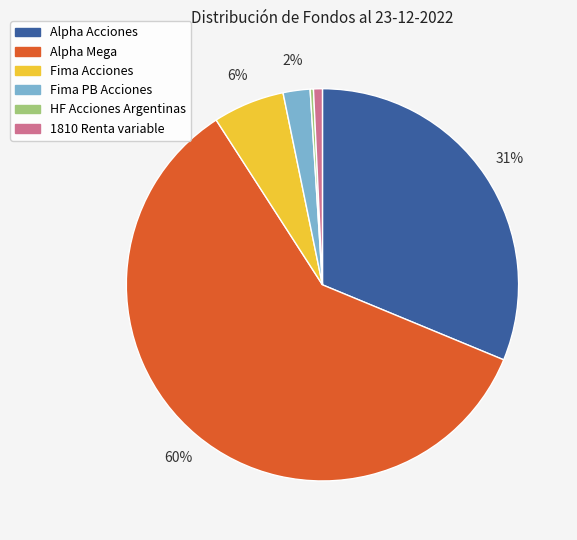

Does Alpha Mega account for over 50% of the chart?

Yes